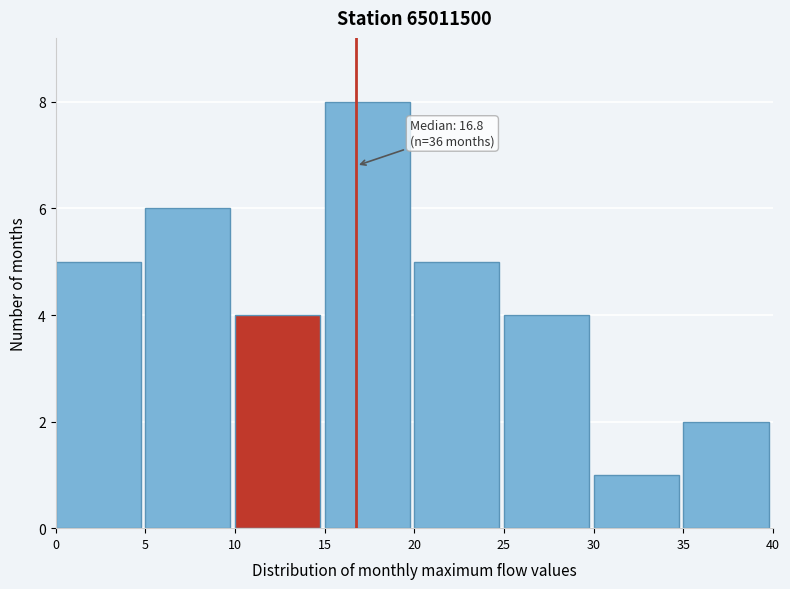

Over which range of the x-axis is the bar tallest?

15 to 20